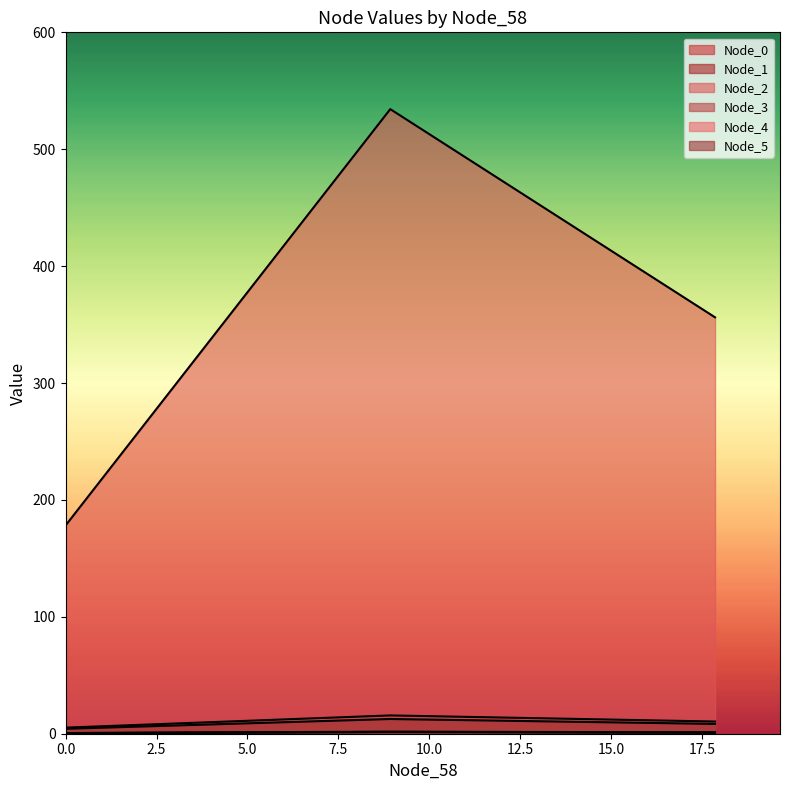

How many data points in Node_5 are above 8?

2